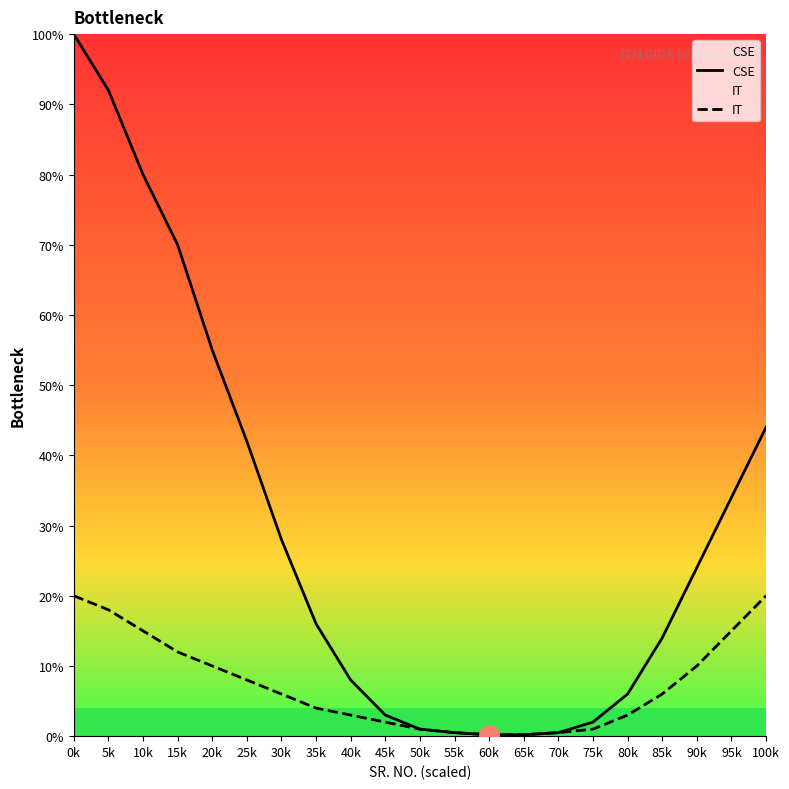

List the labels in order of CSE value, largest first.

0k, 5k, 10k, 15k, 20k, 100k, 25k, 95k, 30k, 90k, 35k, 85k, 40k, 80k, 45k, 75k, 50k, 55k, 70k, 60k, 65k